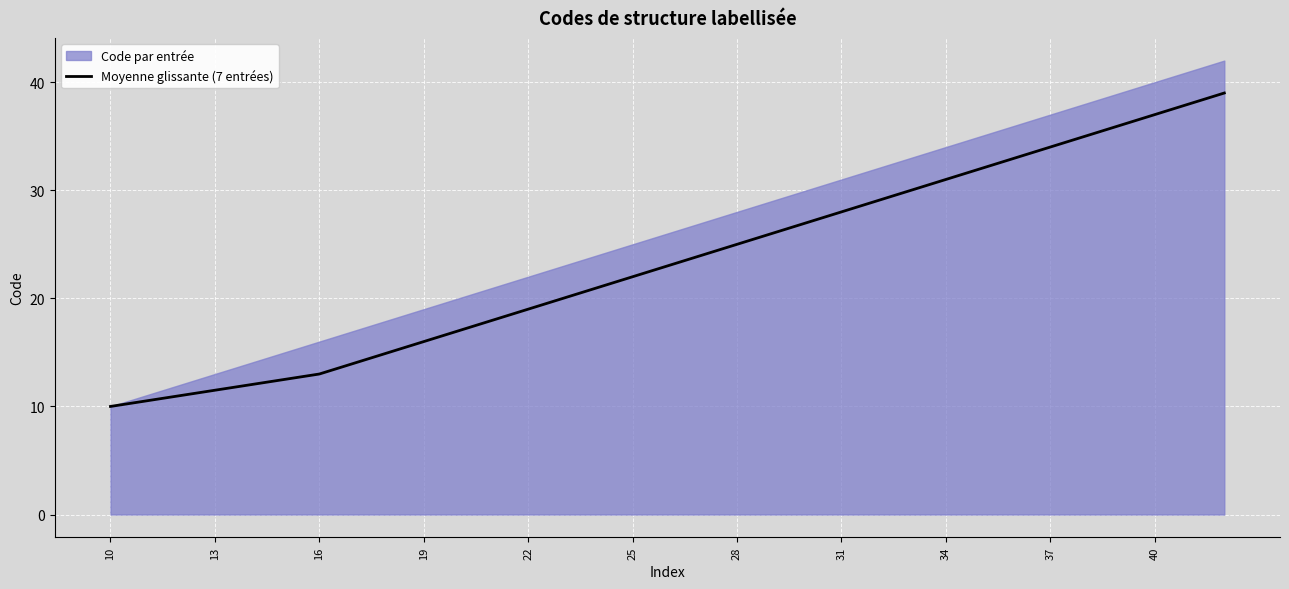

What is the minimum value for Moyenne glissante (7 entrées)?

10.0